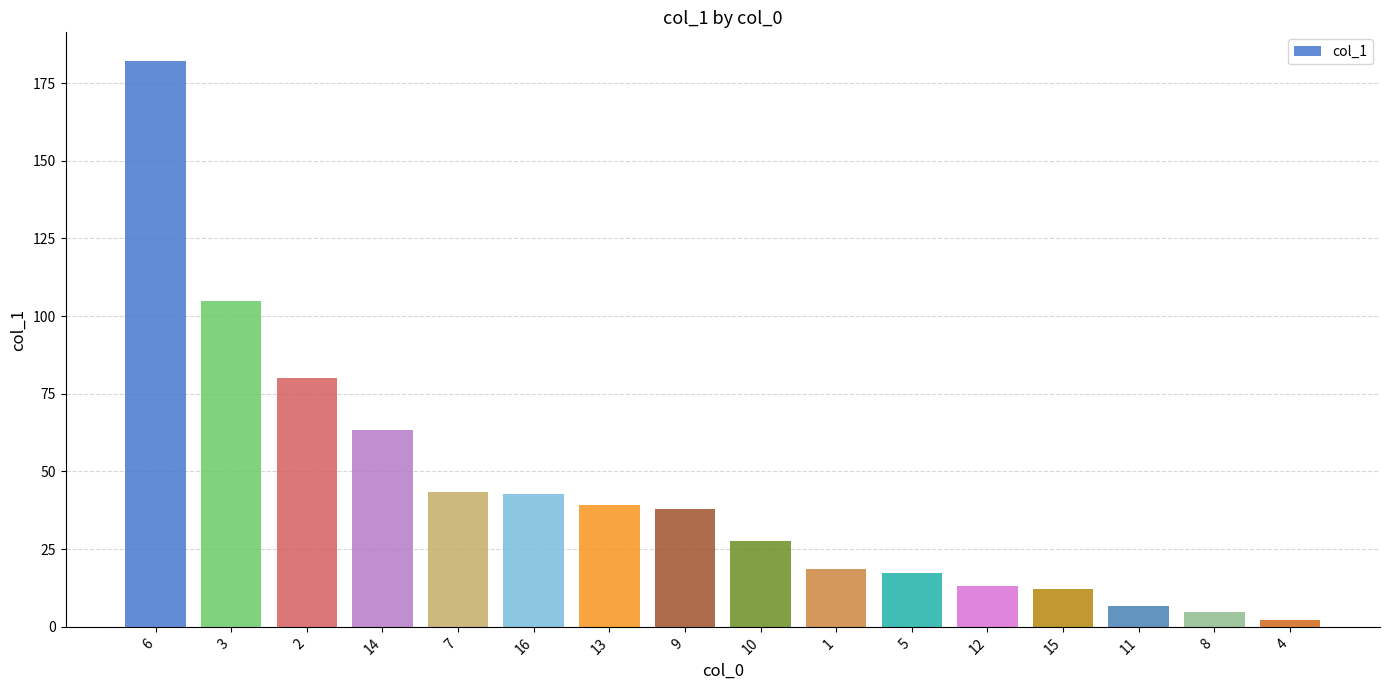

What is the ratio of the value at 13 to the value at 16?

0.9